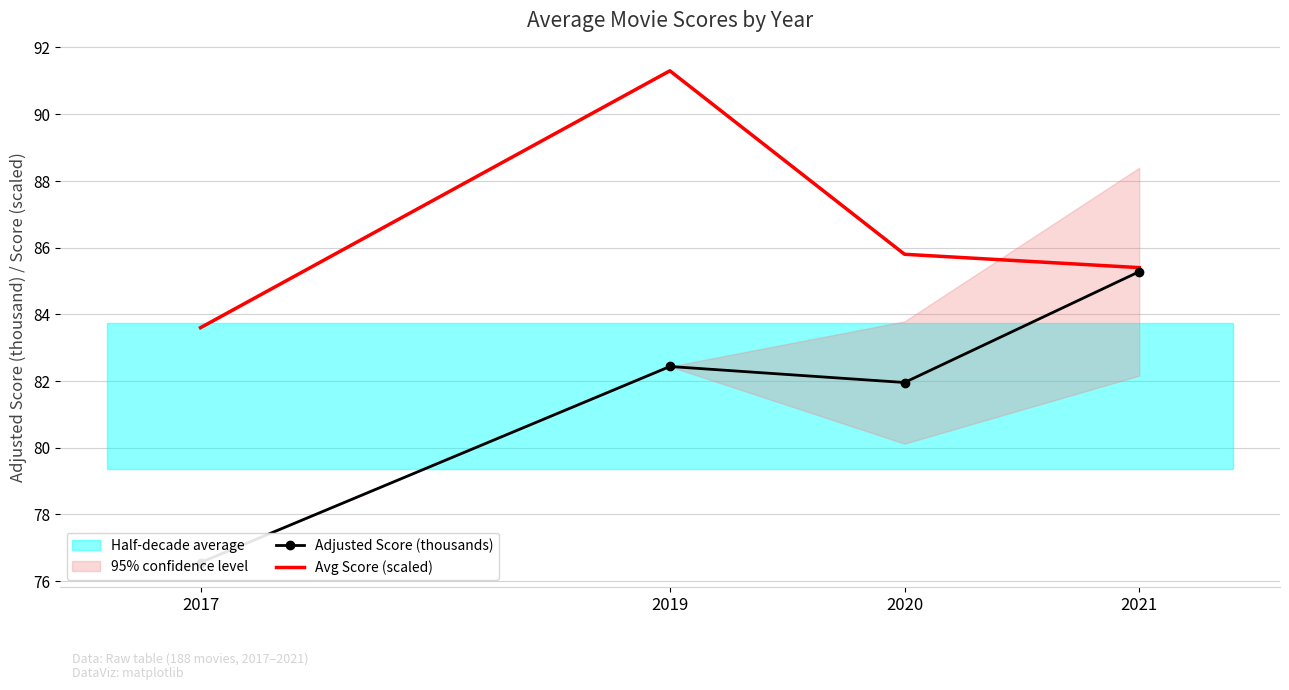

True or false: Avg Score (scaled) and Adjusted Score (thousands) intersect in this chart.

False